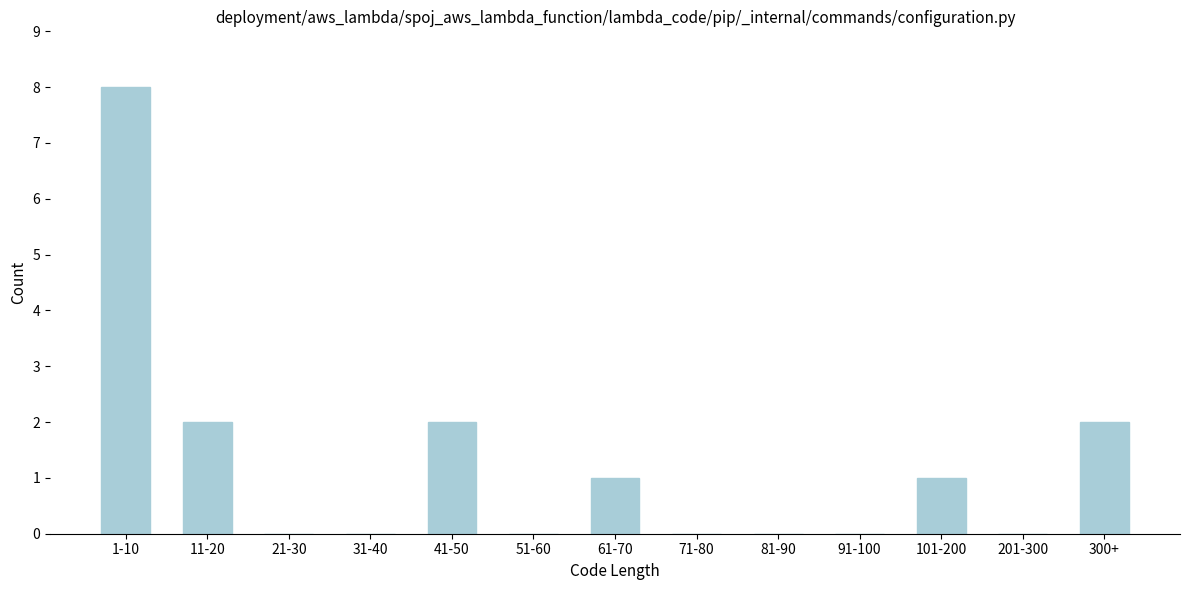

Reading left to right, what are all the values shown in this chart?

1-10=8	11-20=2	21-30=0	31-40=0	41-50=2	51-60=0	61-70=1	71-80=0	81-90=0	91-100=0	101-200=1	201-300=0	300+=2